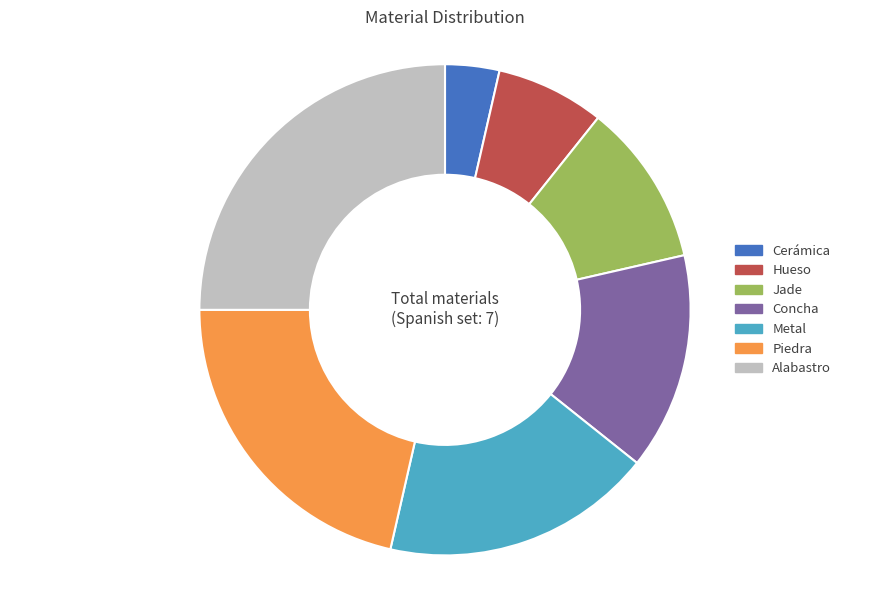

Approximately how many times larger is the value at Concha compared to Alabastro?

0.6